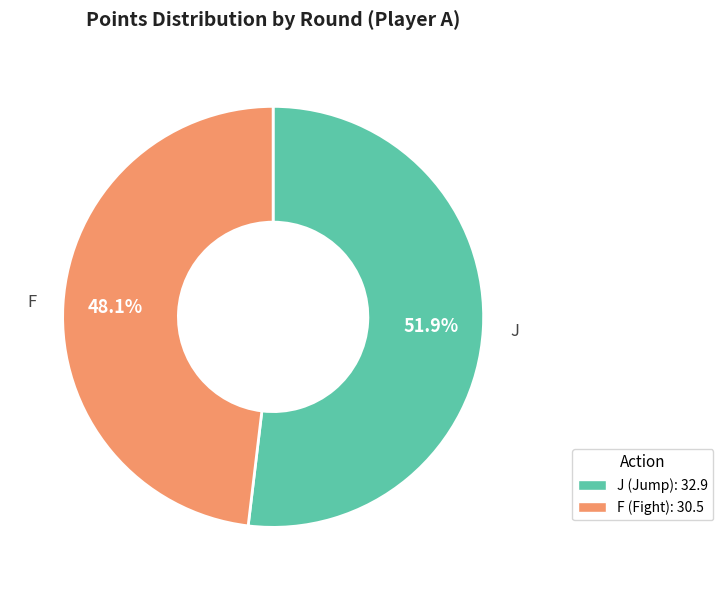

Approximately how many times larger is the value at J (Jump): 32.9 compared to F (Fight): 30.5?

1.1